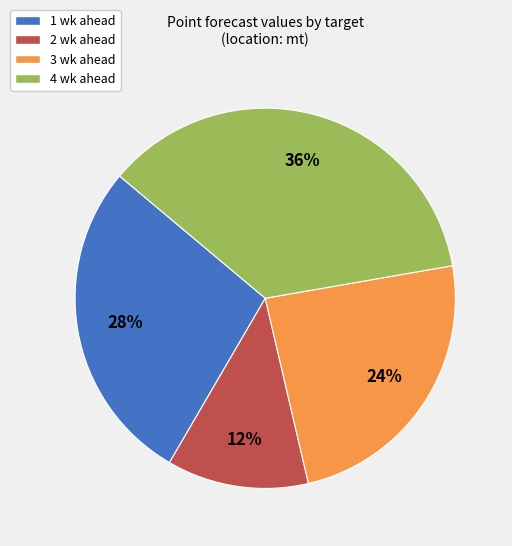

To the nearest percent, what portion does 1 wk ahead represent?

28%